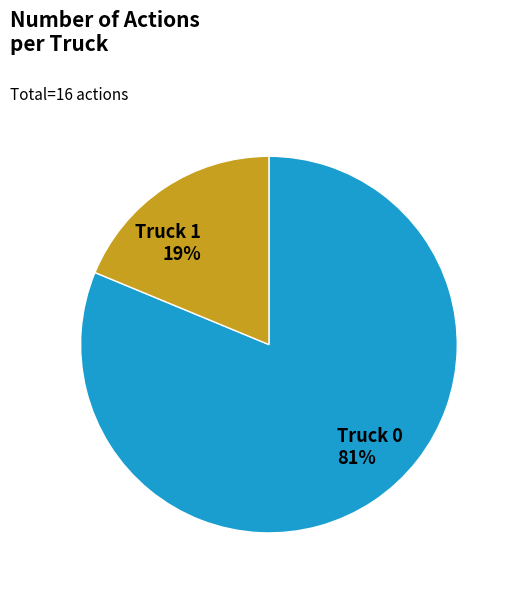

Is it true that Truck 1 is 19% of the pie?

True